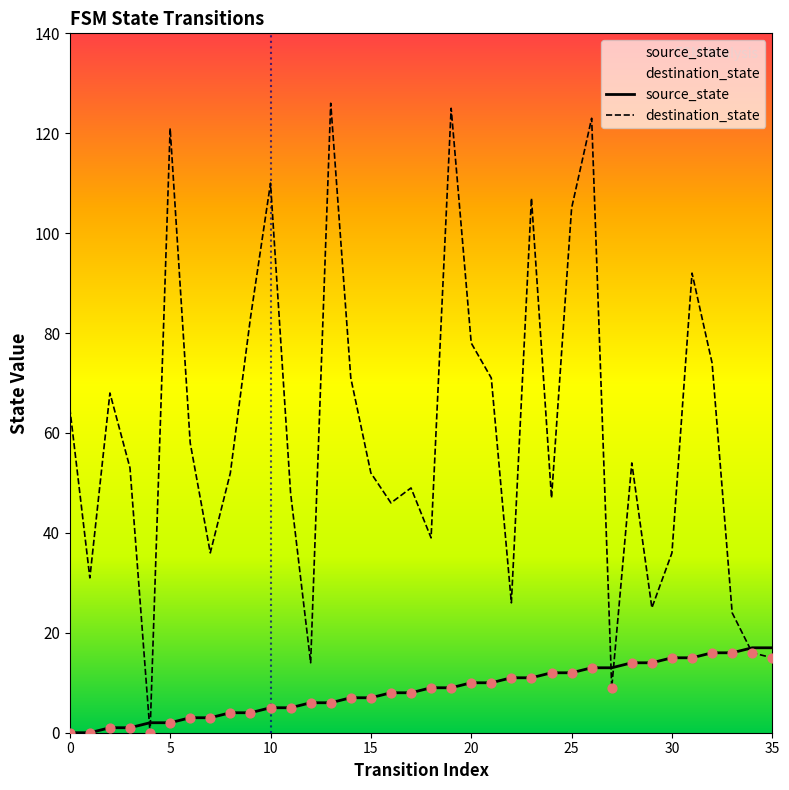

What are all the series names shown in the legend?

source_state, destination_state